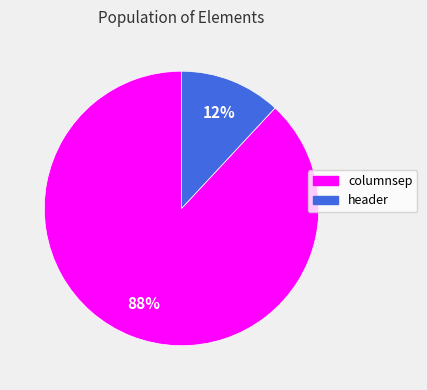

Rank the categories by value from highest to lowest.

columnsep, header